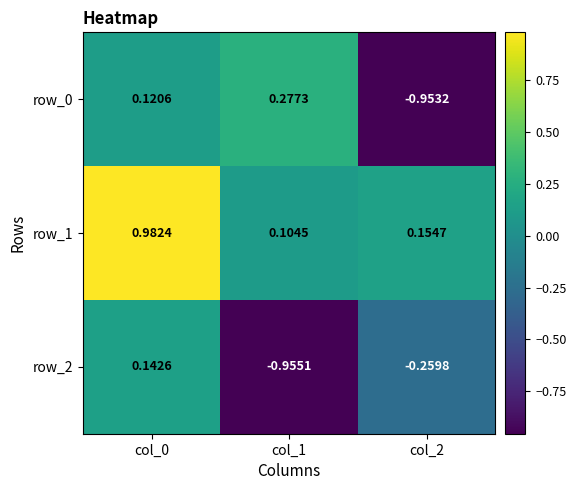

Is the value of row_0 at col_0 greater than the value of row_2 at col_1?

Yes